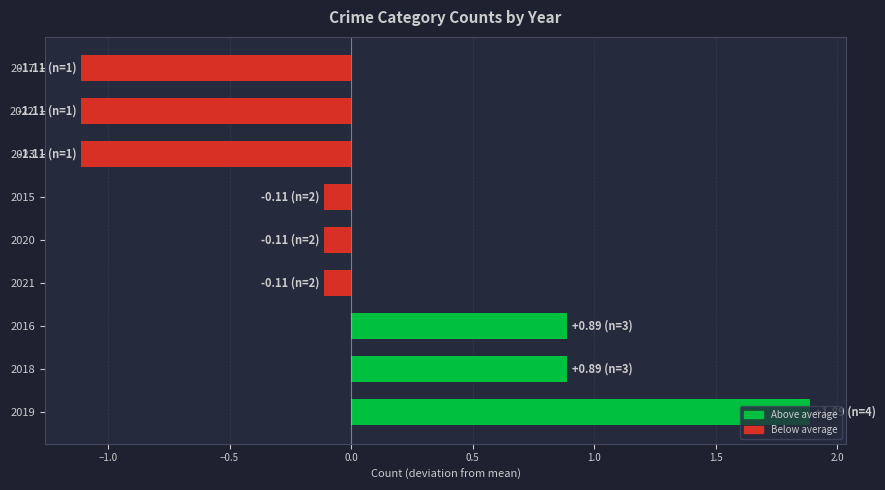

What is the difference between the second highest and second lowest values?

2.0